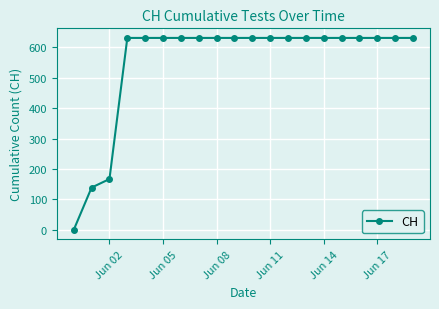

What is the value of the 18th point from the left?

631